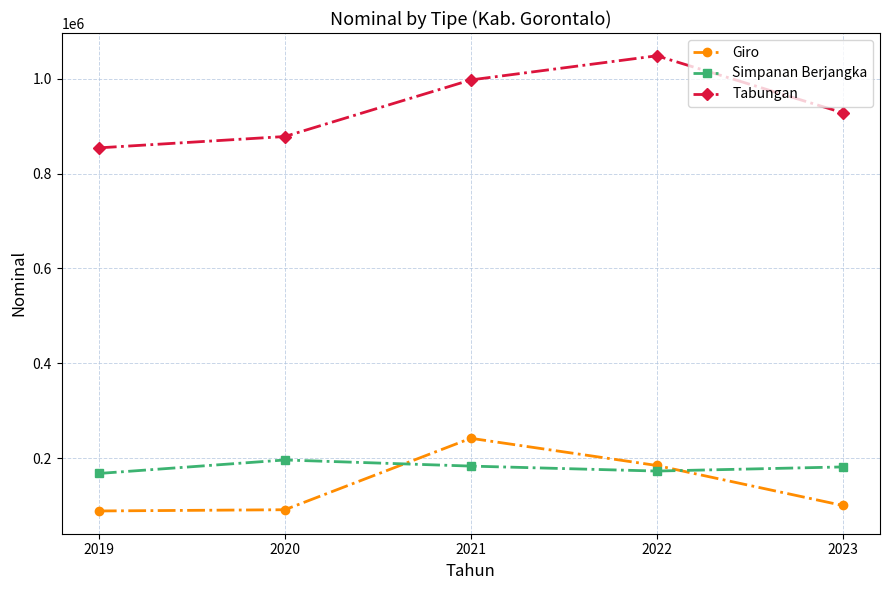

Which series ends up on top after the final intersection of Simpanan Berjangka and Giro?

Simpanan Berjangka